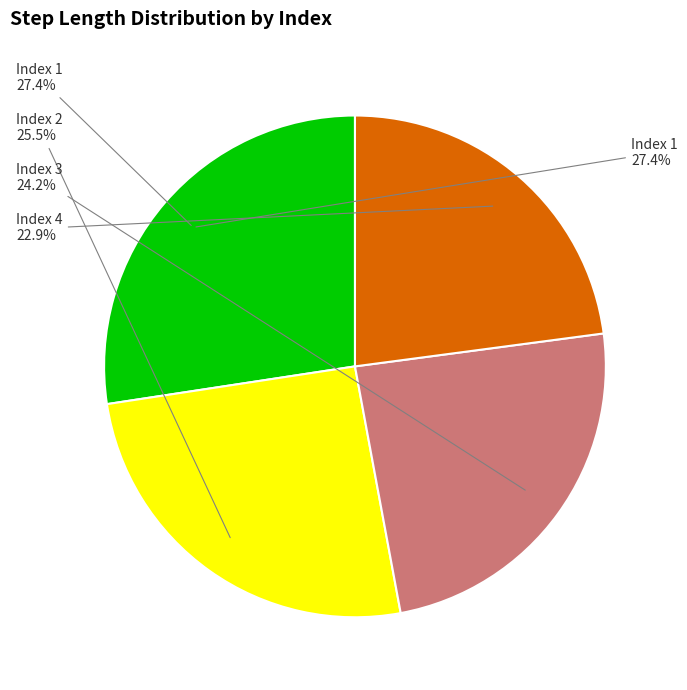

To the nearest percent, what percentage of the pie is 1?

27%